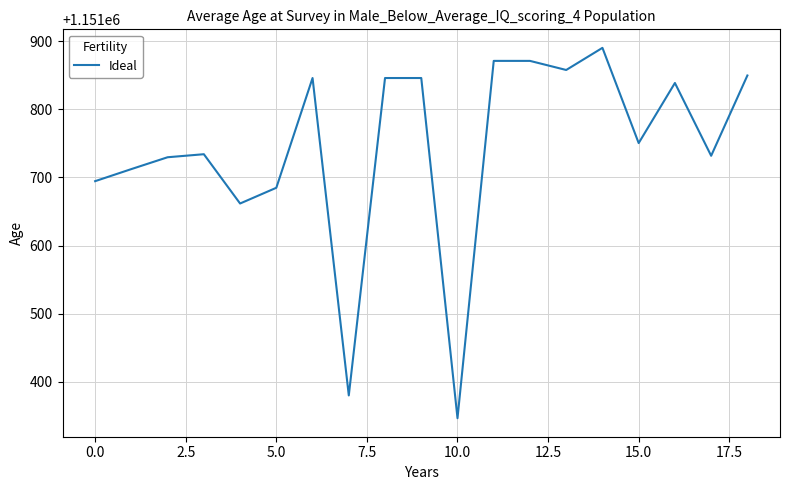

What is the minimum value shown in the chart?

1151346.8